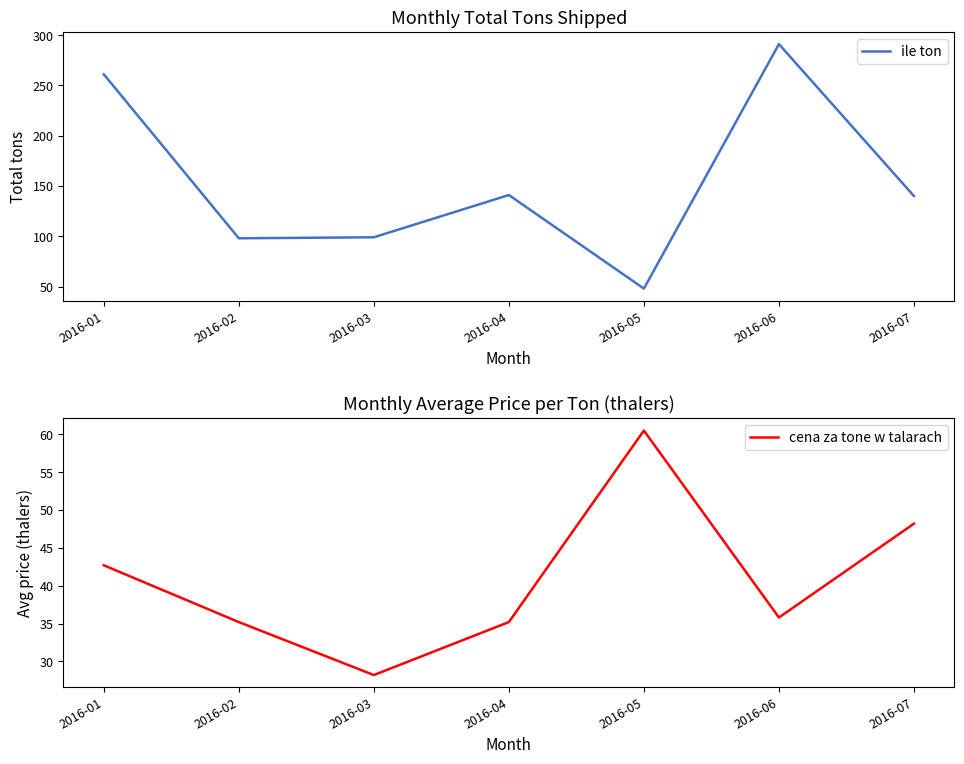

What is the difference between the maximum and minimum values in the ile ton series?

243